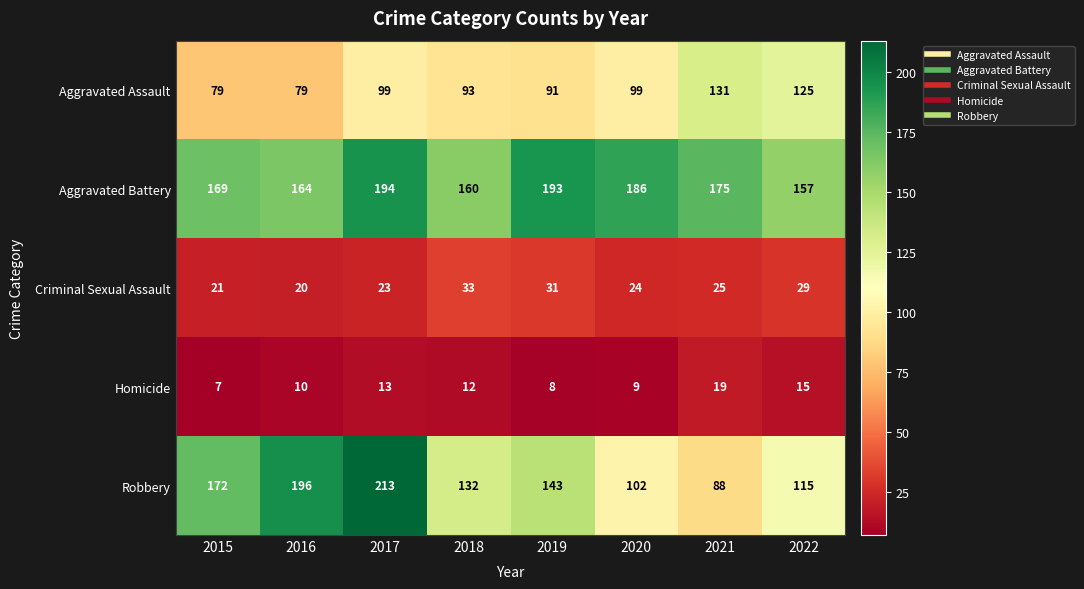

What is the difference between the second highest and second lowest values in the Aggravated Assault series?

46